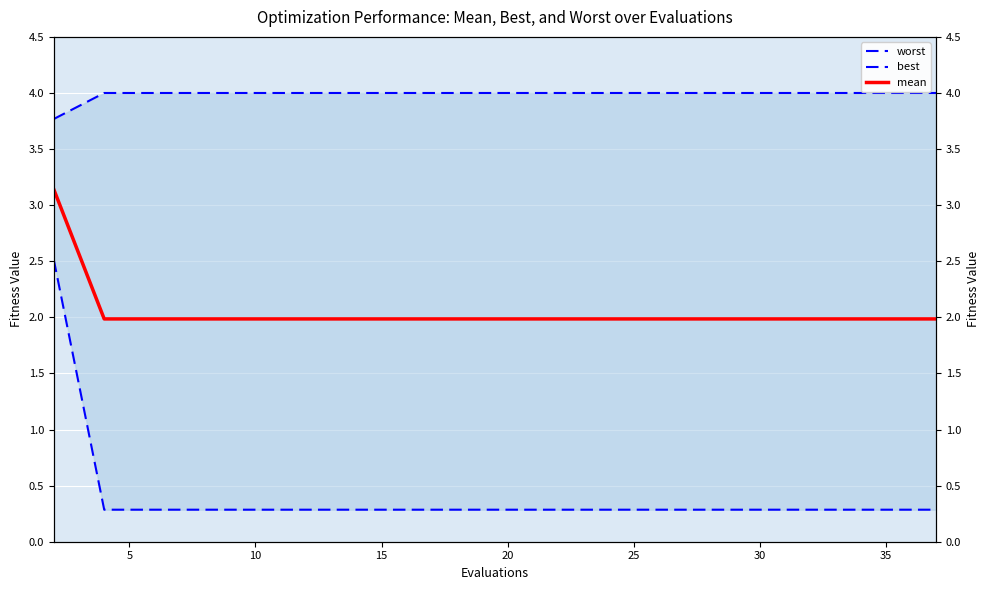

List the series in order of their peak value, lowest first.

best, mean, worst